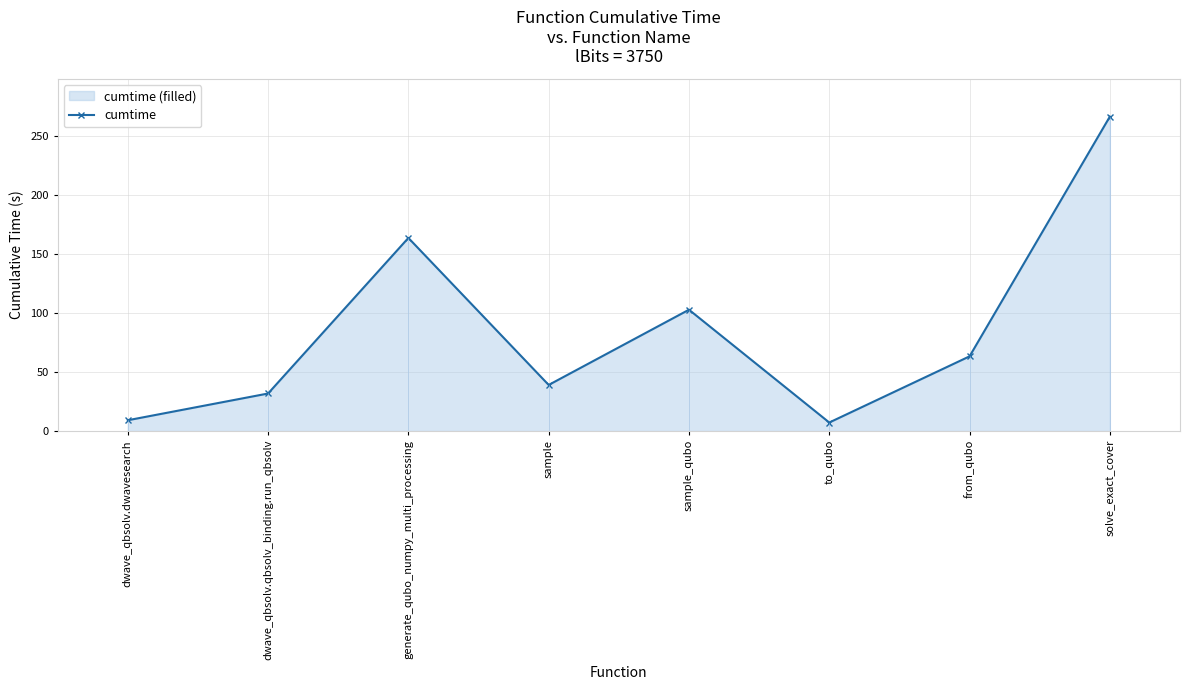

Reading left to right, what are all the values shown in this chart?

dwave_qbsolv.dwavesearch=9.1	dwave_qbsolv.qbsolv_binding.run_qbsolv=31.8	generate_qubo_numpy_multi_processing=163.6	sample=39.0	sample_qubo=102.8	to_qubo=7.2	from_qubo=63.3	solve_exact_cover=266.3